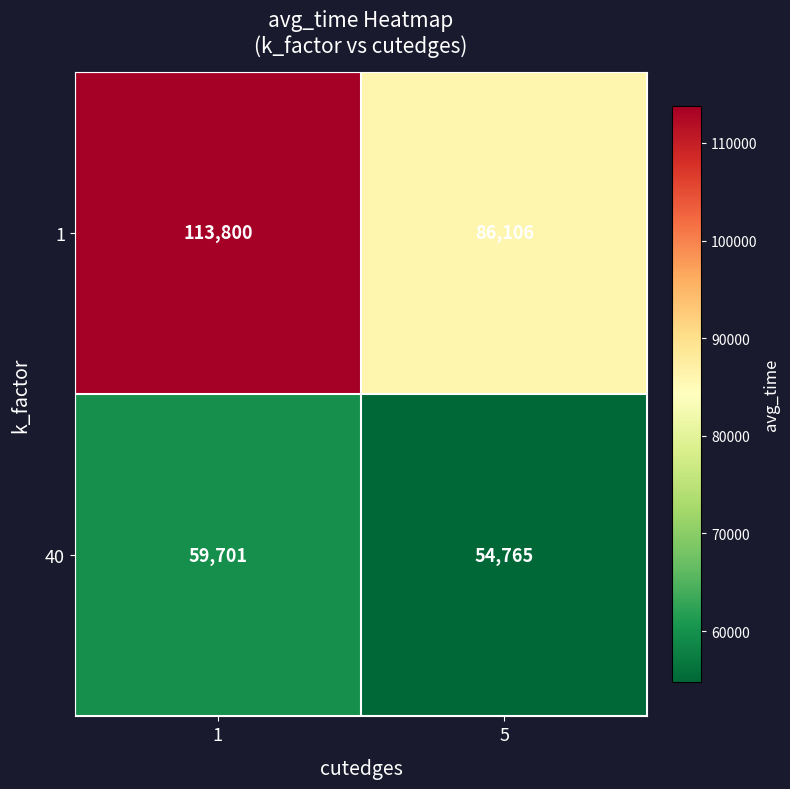

What is the total value across all series at 5?

140871